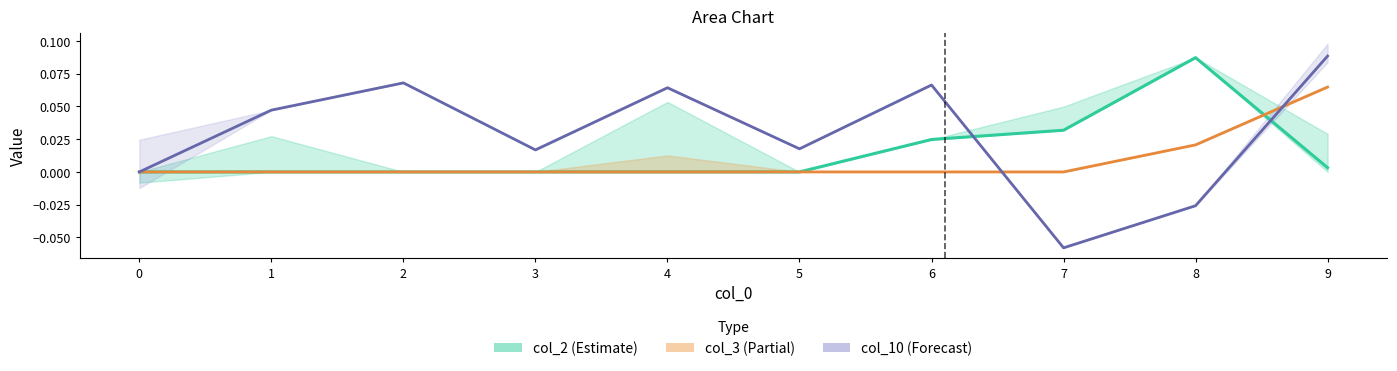

What is the difference between the second highest and second lowest values in the col_10 series?

0.1